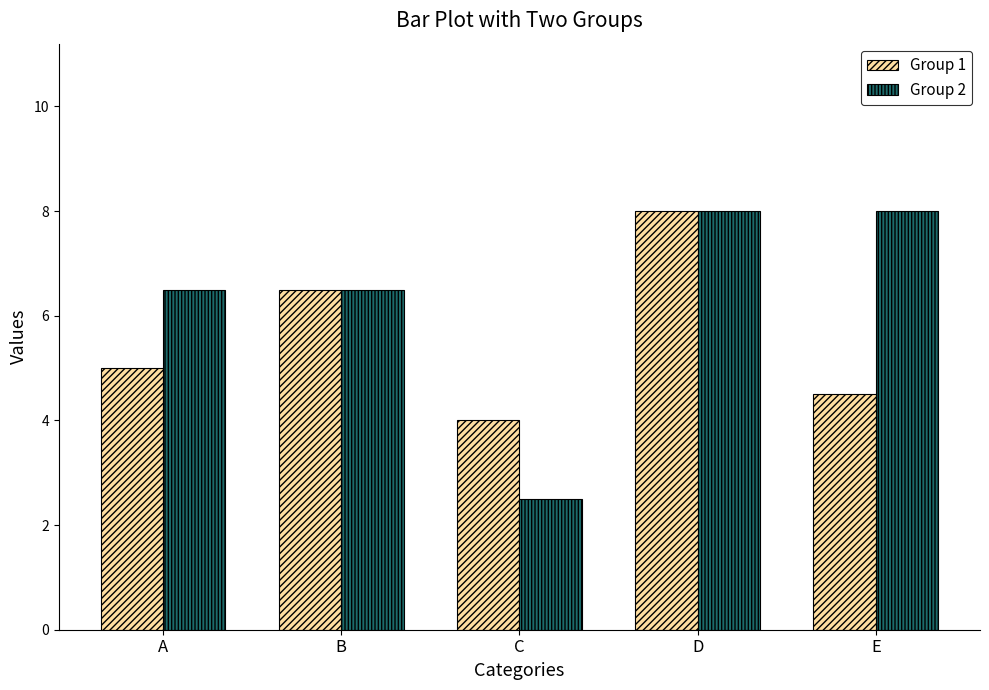

List the series in order of their overall mean, lowest first.

Group 1, Group 2